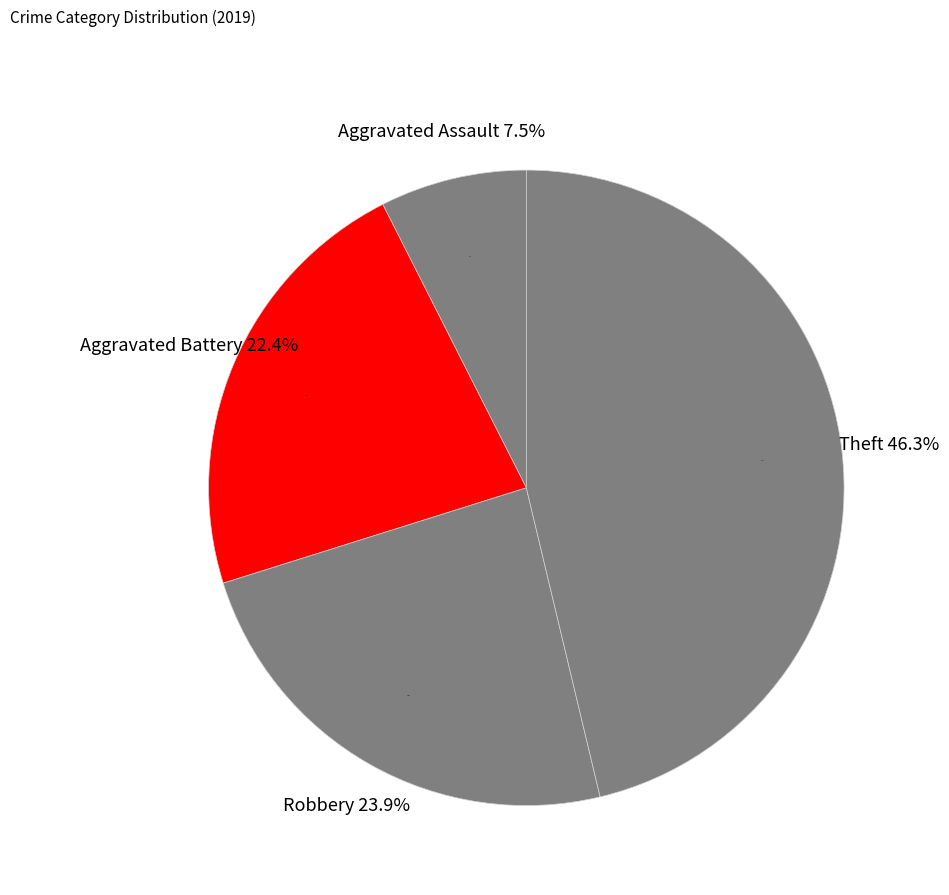

To the nearest percent, what is the difference between the Aggravated Assault and Robbery slice percentages?

16%